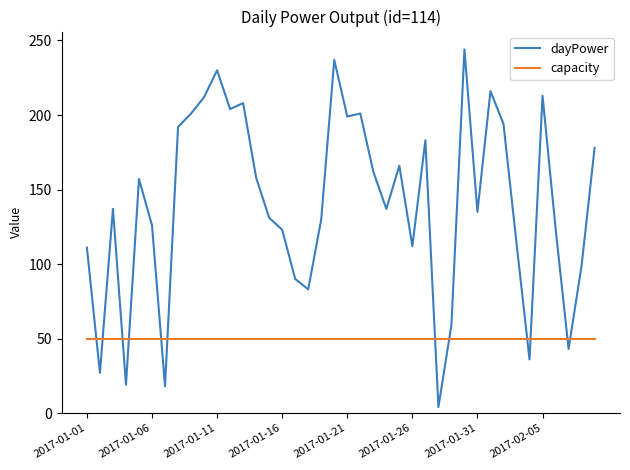

What is the lowest value of the capacity series?

50